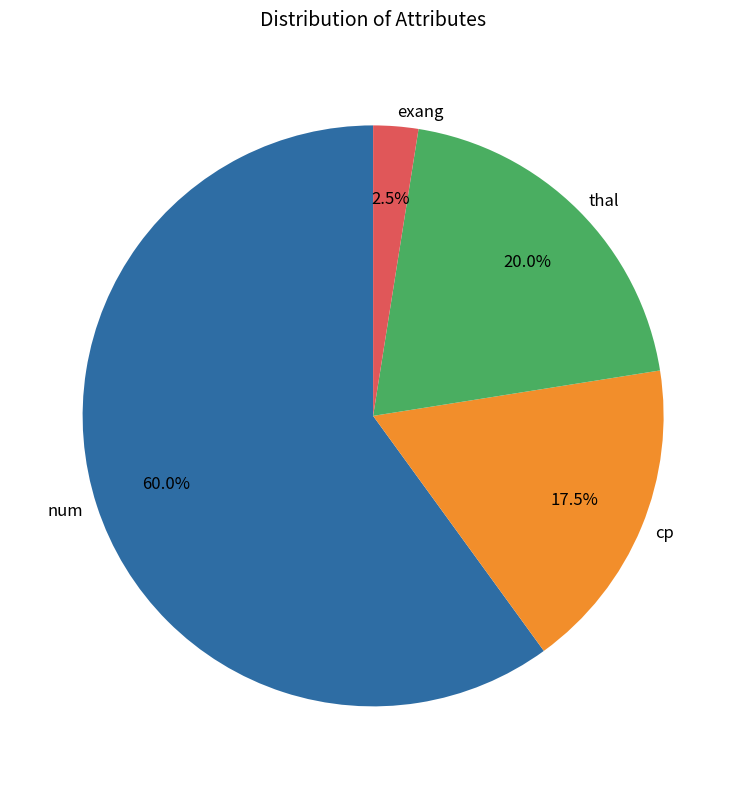

Which category has the smallest portion of the pie?

exang